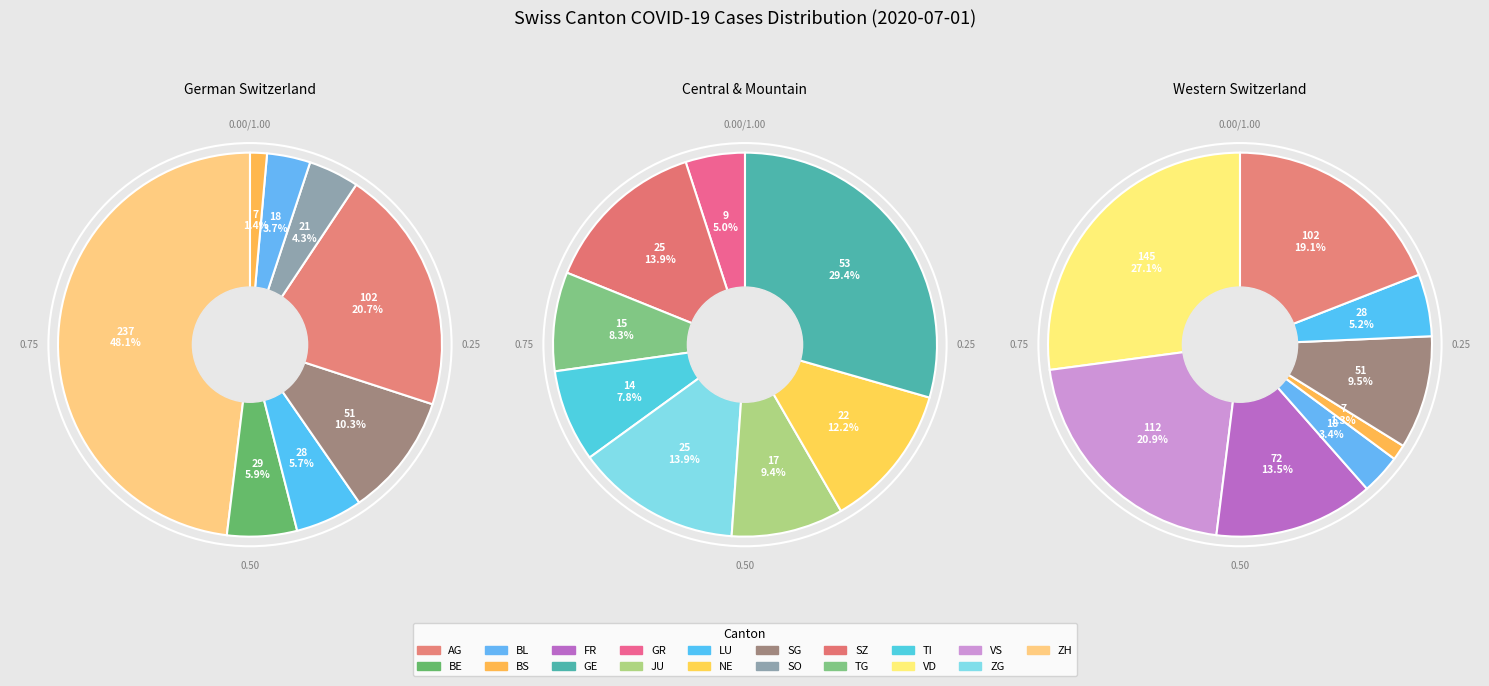

Count the number of slices in the pie.

19